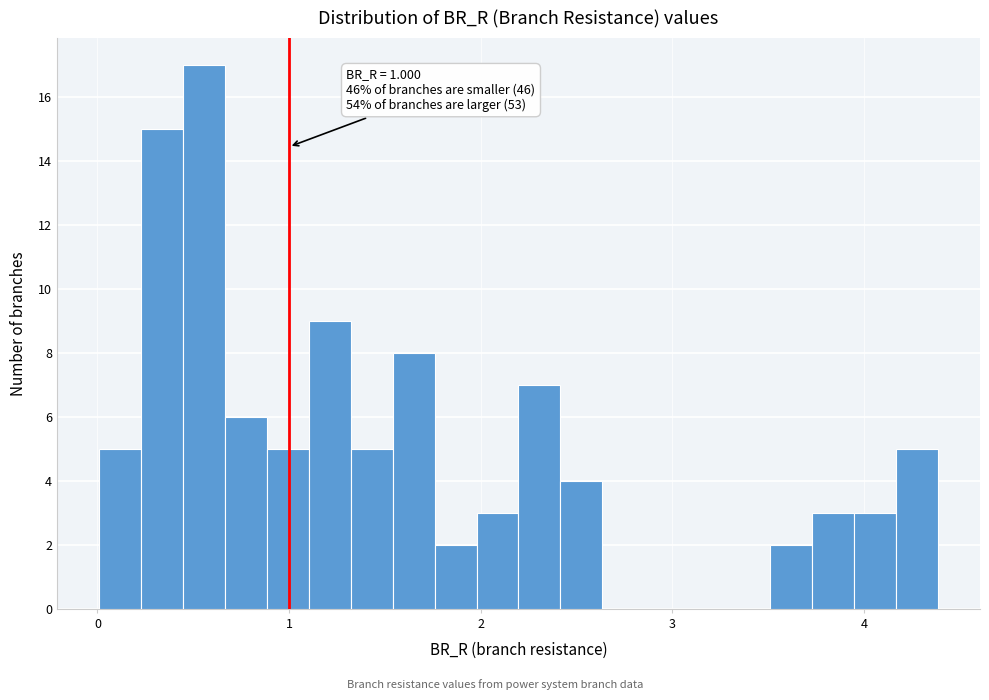

Around what value on the x-axis is the tallest bar? Give the approximate position of its centre, as read against the axis.

0.6